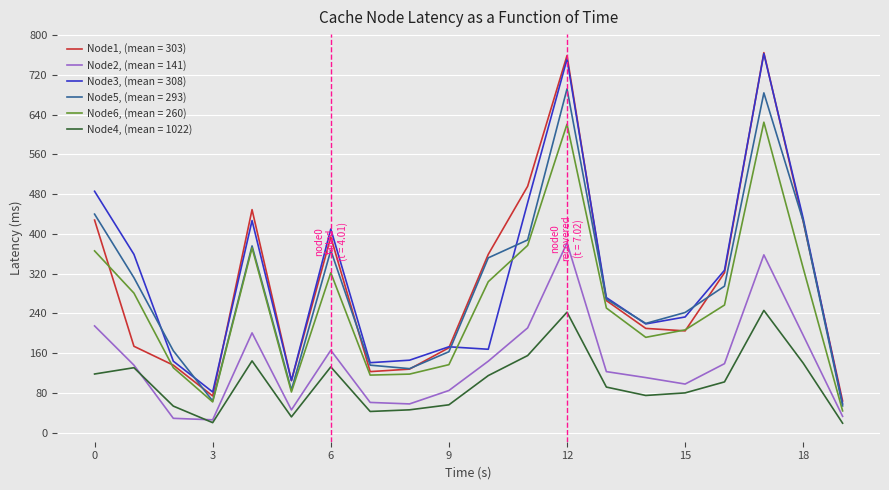

What are all the series names shown in the legend?

Node1, (mean = 303), Node2, (mean = 141), Node3, (mean = 308), Node5, (mean = 293), Node6, (mean = 260), Node4, (mean = 1022)